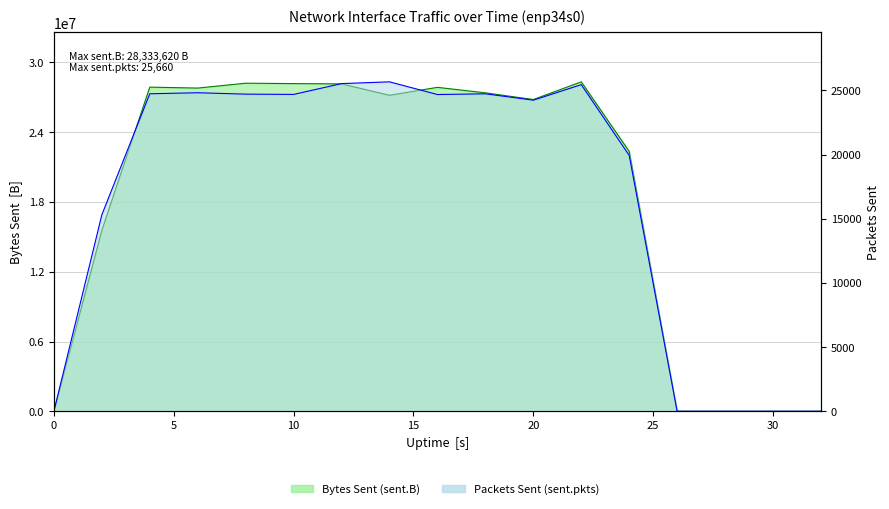

The value of sent.B at 8 is 28216122. True or false?

True